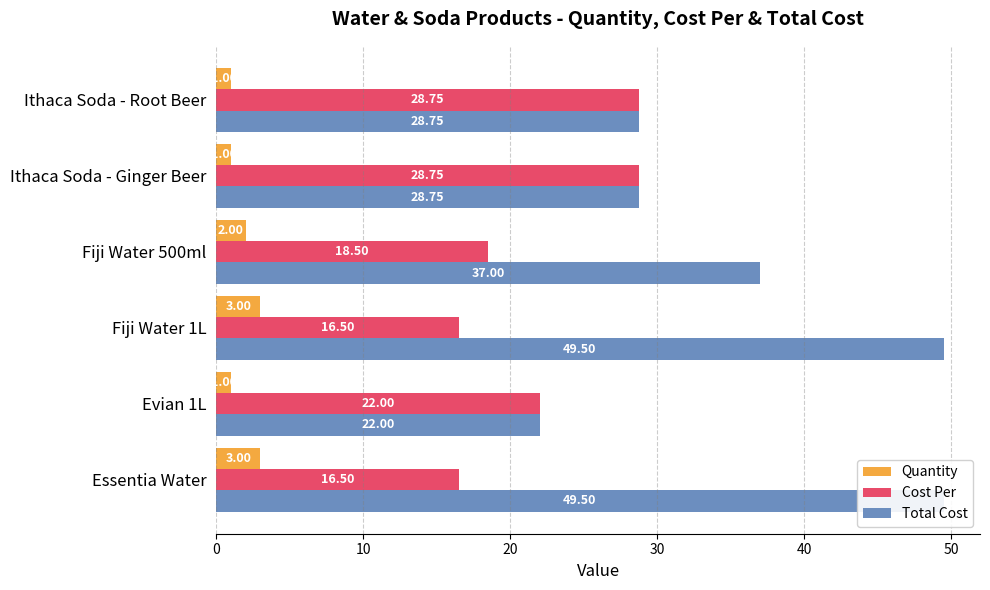

List the series in order of their peak value, lowest first.

Quantity, Cost Per, Total Cost